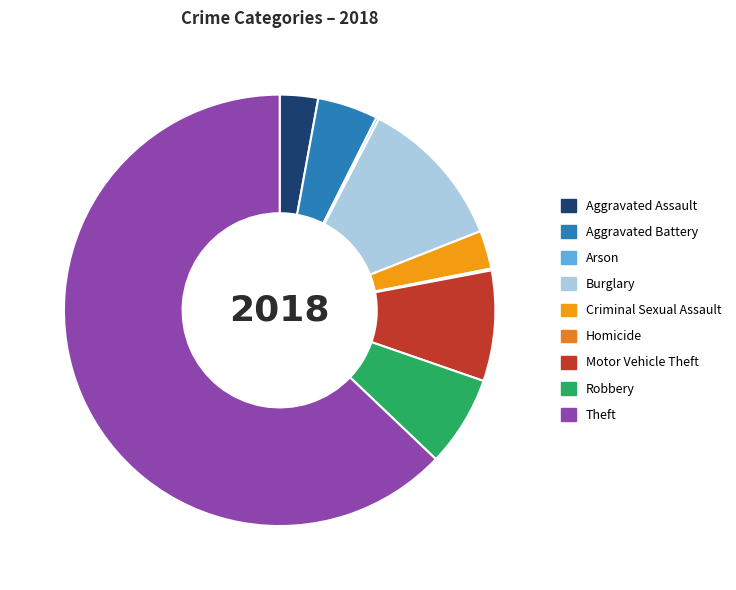

How many segments does this pie chart have?

9